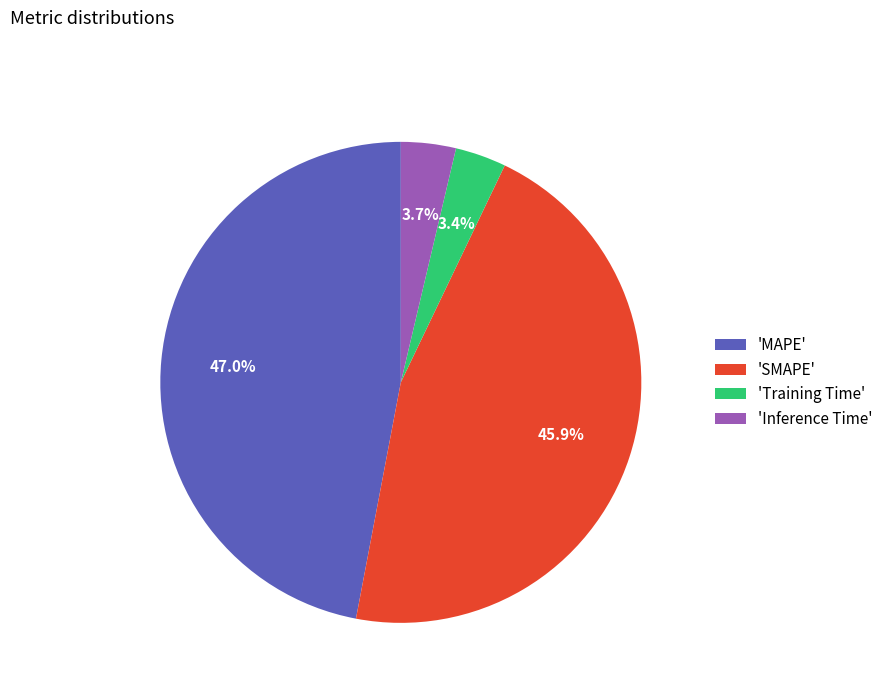

Between 'Training Time' and 'SMAPE', which is larger?

'SMAPE'